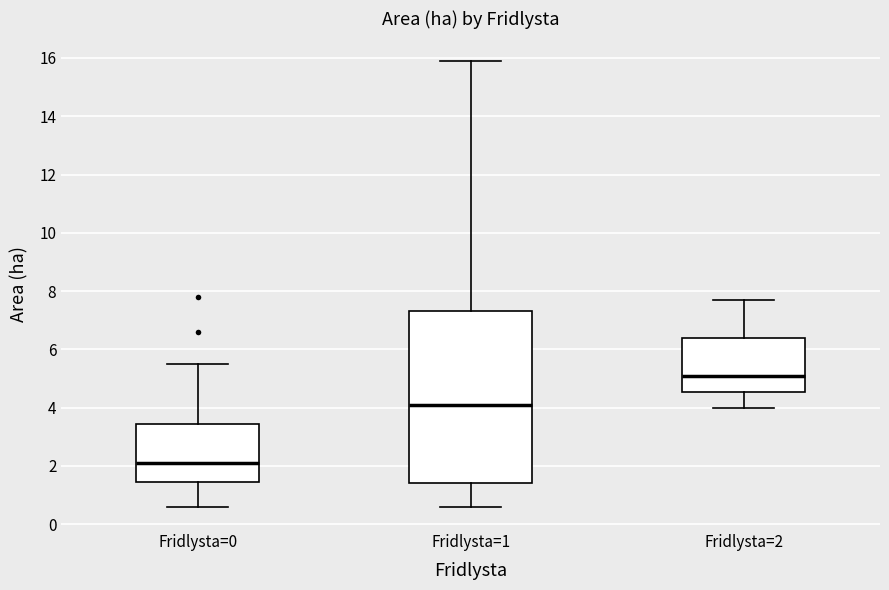

Which box is the tallest, from its lower edge to its upper edge?

Fridlysta=1